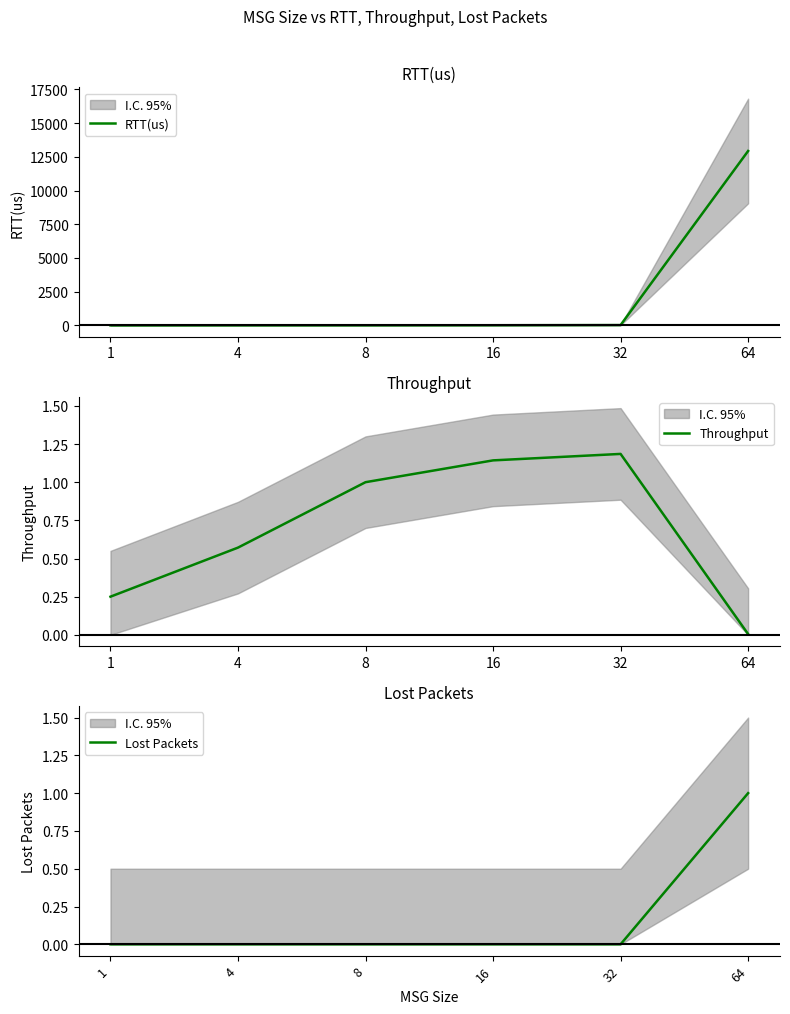

What are all the series names shown in the legend?

RTT(us), Throughput, Lost Packets